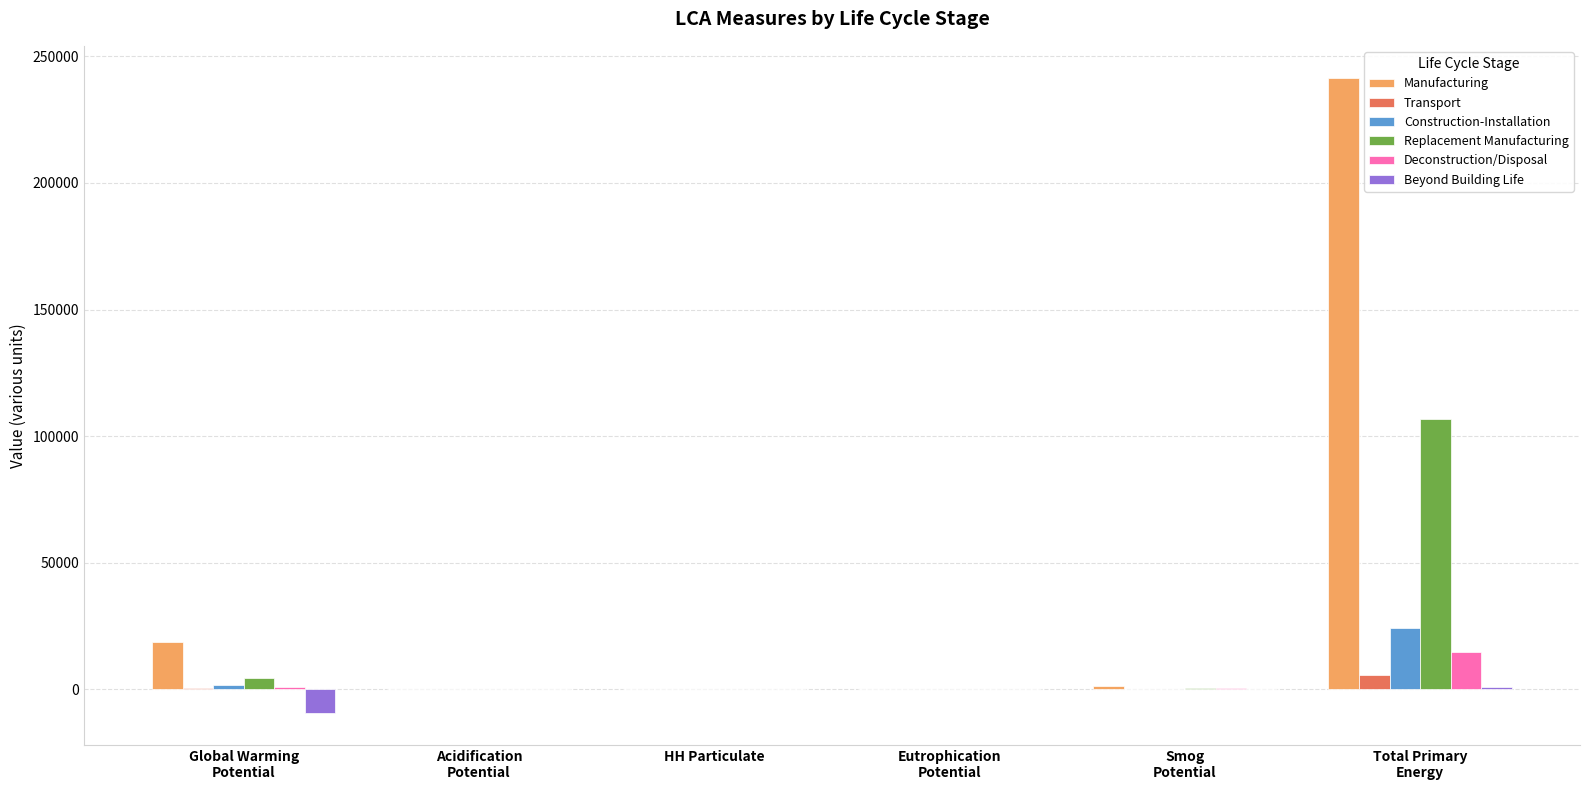

The value of Construction-Installation at Eutrophication
Potential is 1.4. True or false?

True